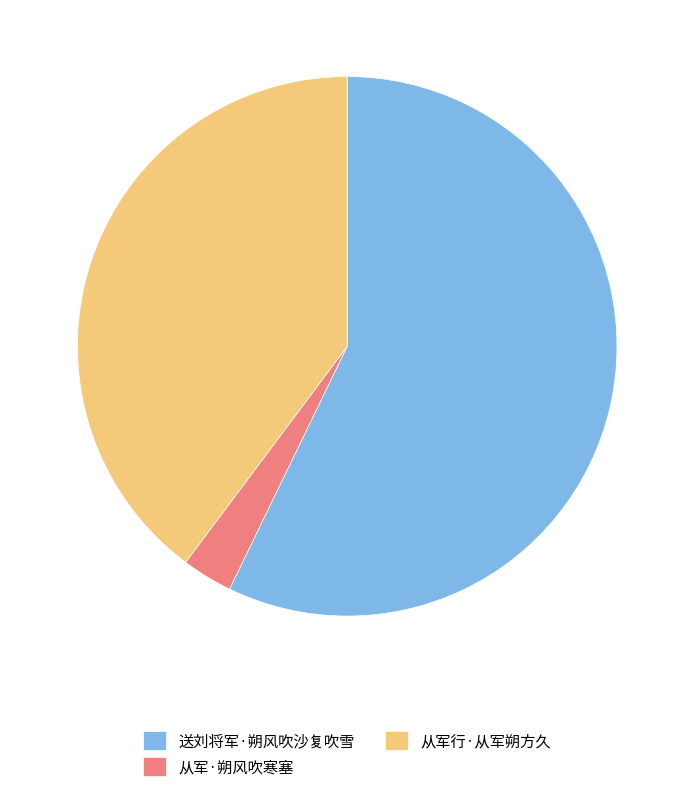

Between 送刘将军·朔风吹沙复吹雪 and 从军行·从军朔方久, which is larger?

送刘将军·朔风吹沙复吹雪